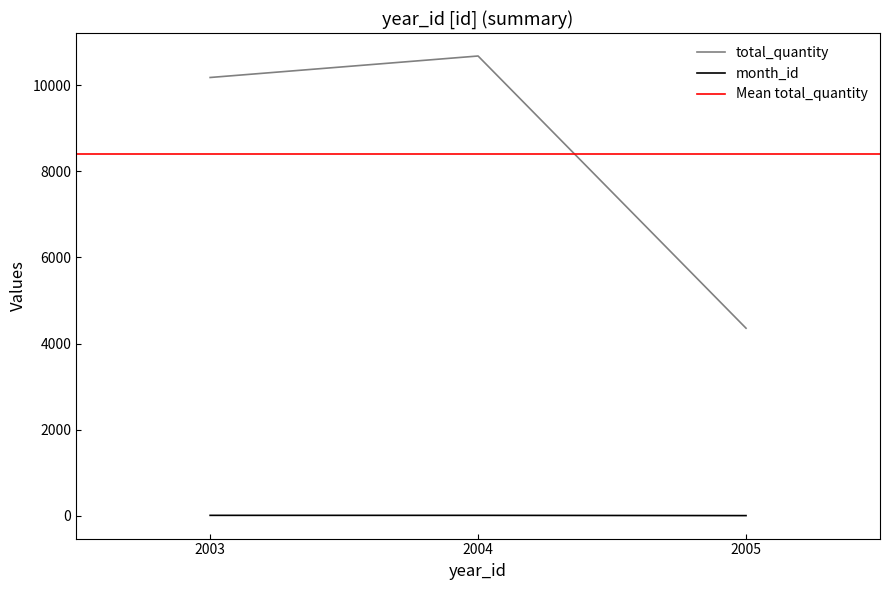

The value of total_quantity at 2004 is 10678. True or false?

True